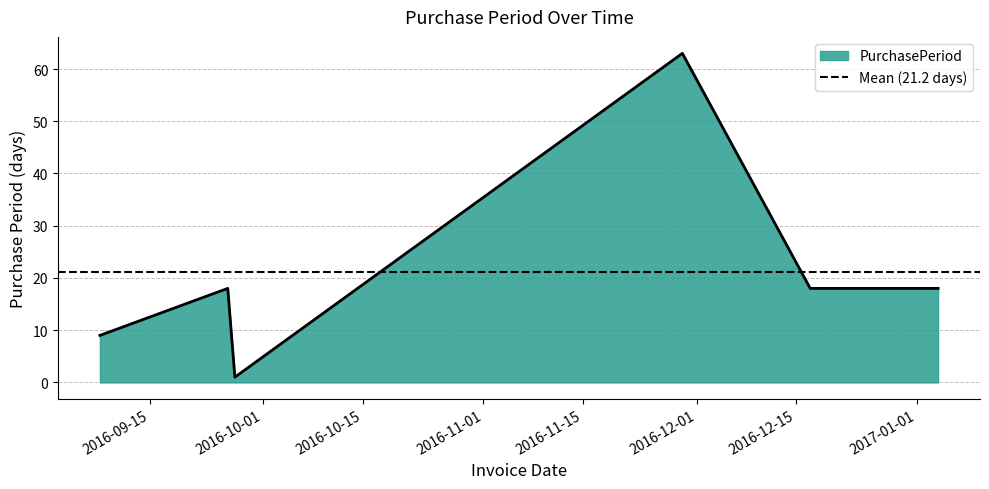

What is the difference between the maximum and minimum values?

62